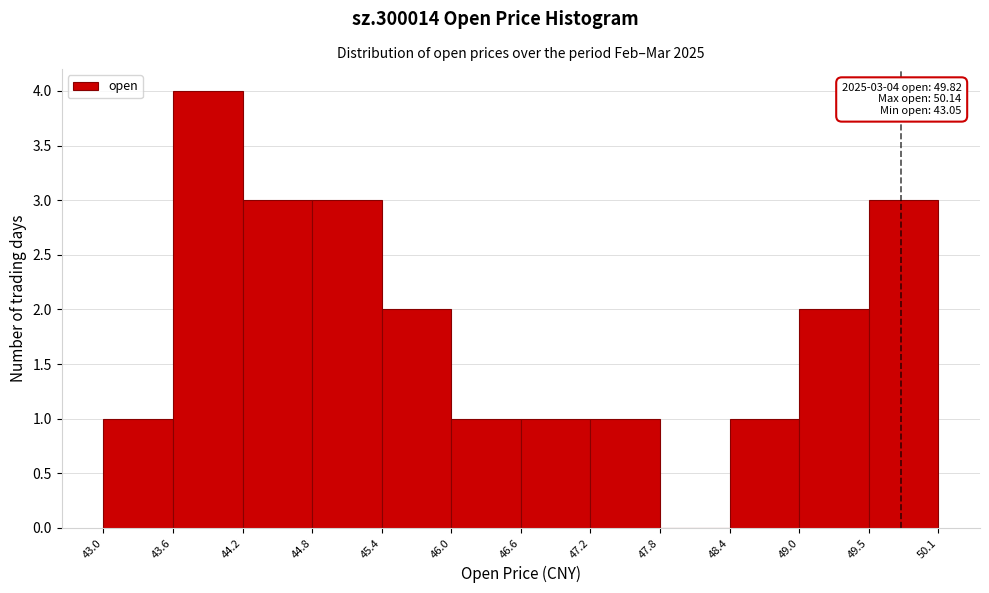

Over which range of the x-axis is the bar tallest?

43.6 to 44.2